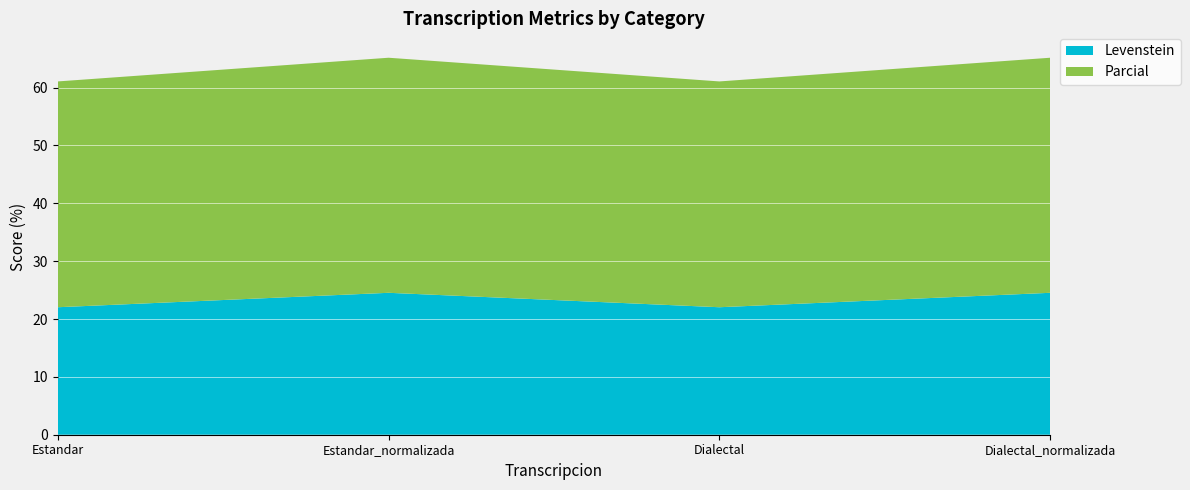

Reading left to right, transcribe all the data shown in this chart.

Levenstein: Estandar=22.0	Estandar_normalizada=24.5	Dialectal=22.0	Dialectal_normalizada=24.5
Parcial: Estandar=39.0	Estandar_normalizada=40.6	Dialectal=39.0	Dialectal_normalizada=40.6